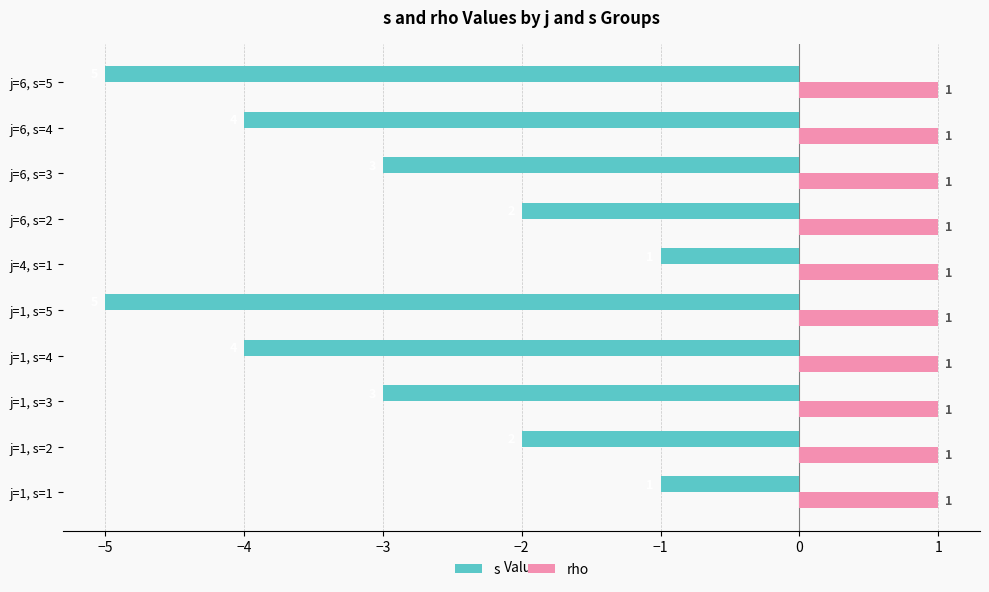

What is the lowest value of the s series?

-5